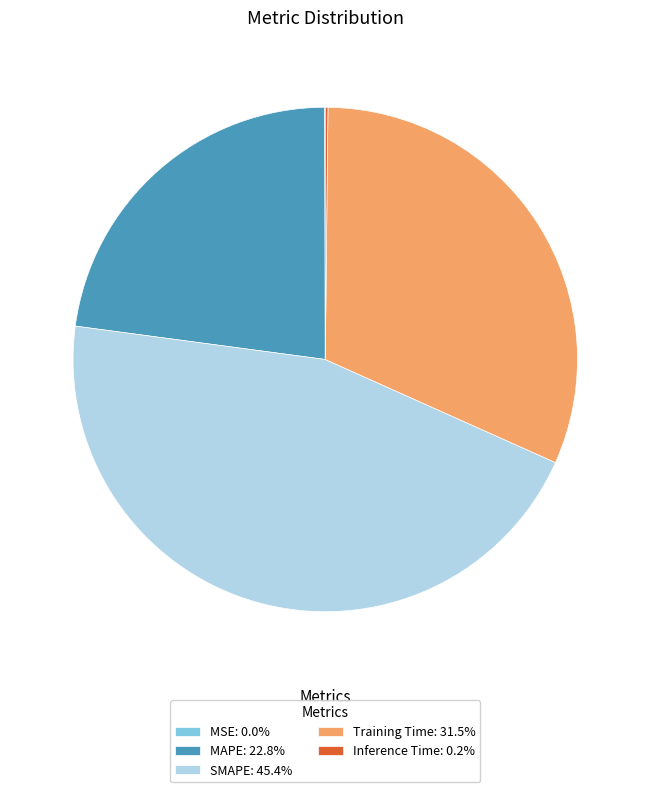

What is the largest slice in the pie chart?

SMAPE